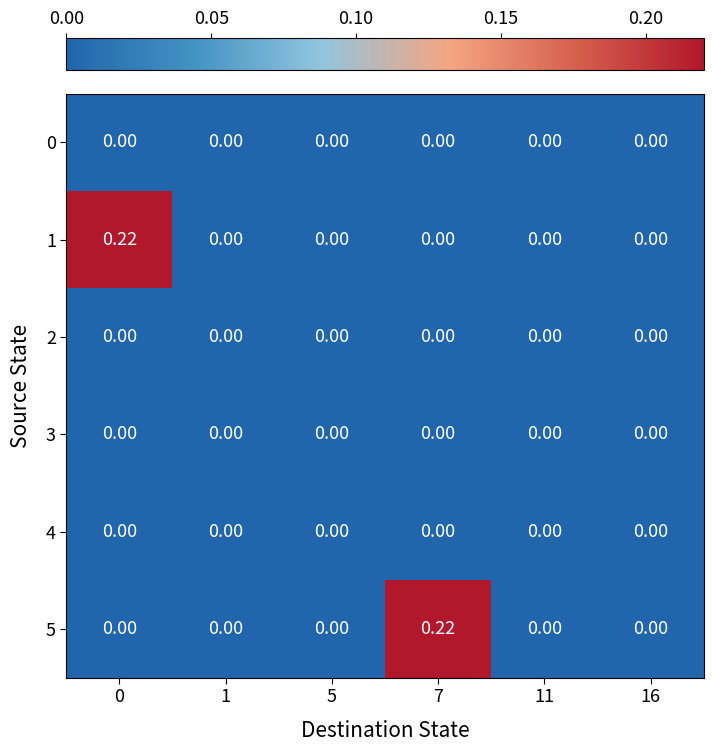

List the series in order of their peak value, lowest first.

row_0, row_2, row_3, row_4, row_1, row_5